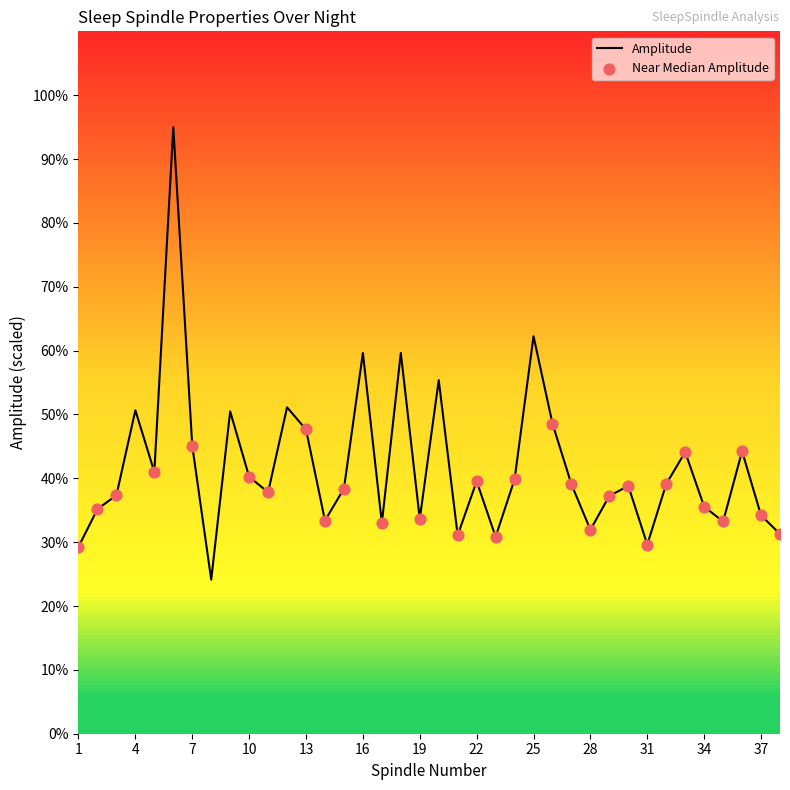

What is the maximum value shown in the chart?

95.0